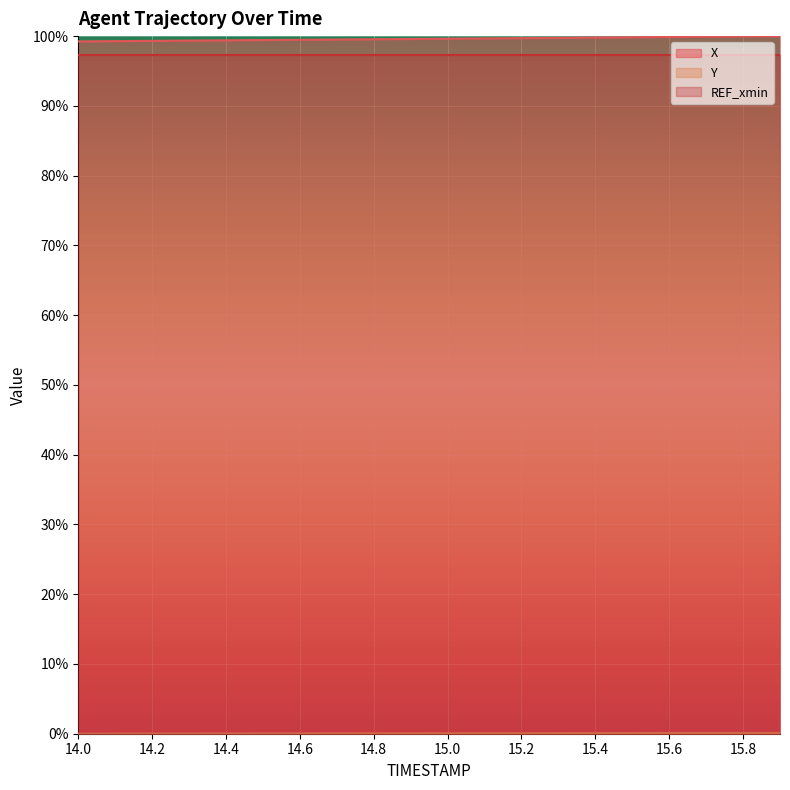

What is the label of the 11th point from the left?

15.0